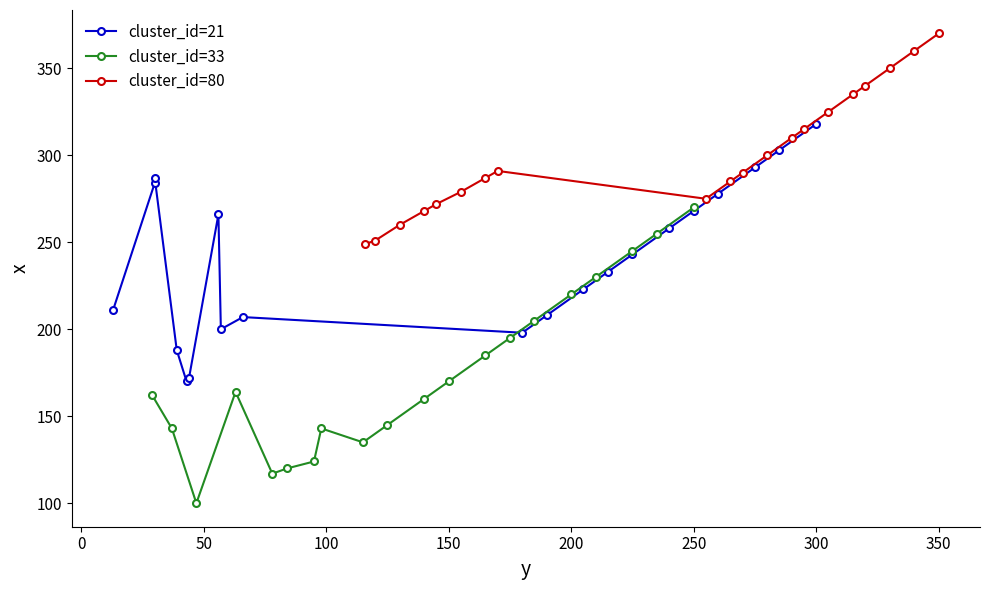

What is the minimum value for cluster_id=33?

100